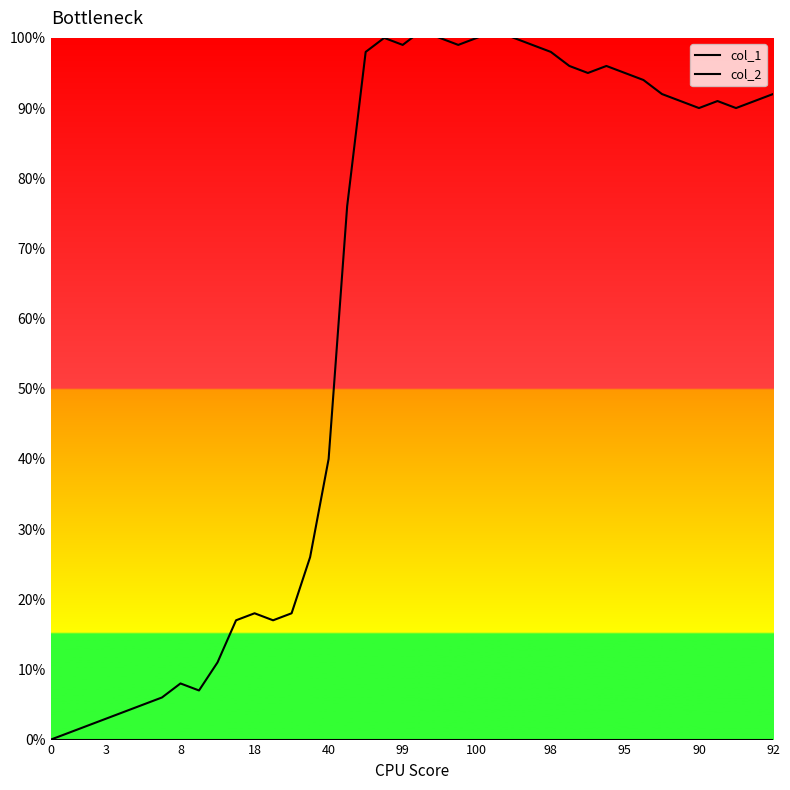

Is it true that col_2 equals 0 at 16?

True